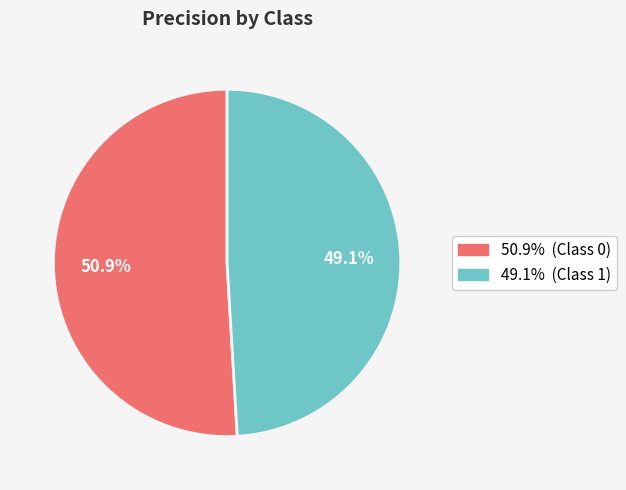

Is there any slice that represents more than half of the pie?

Yes